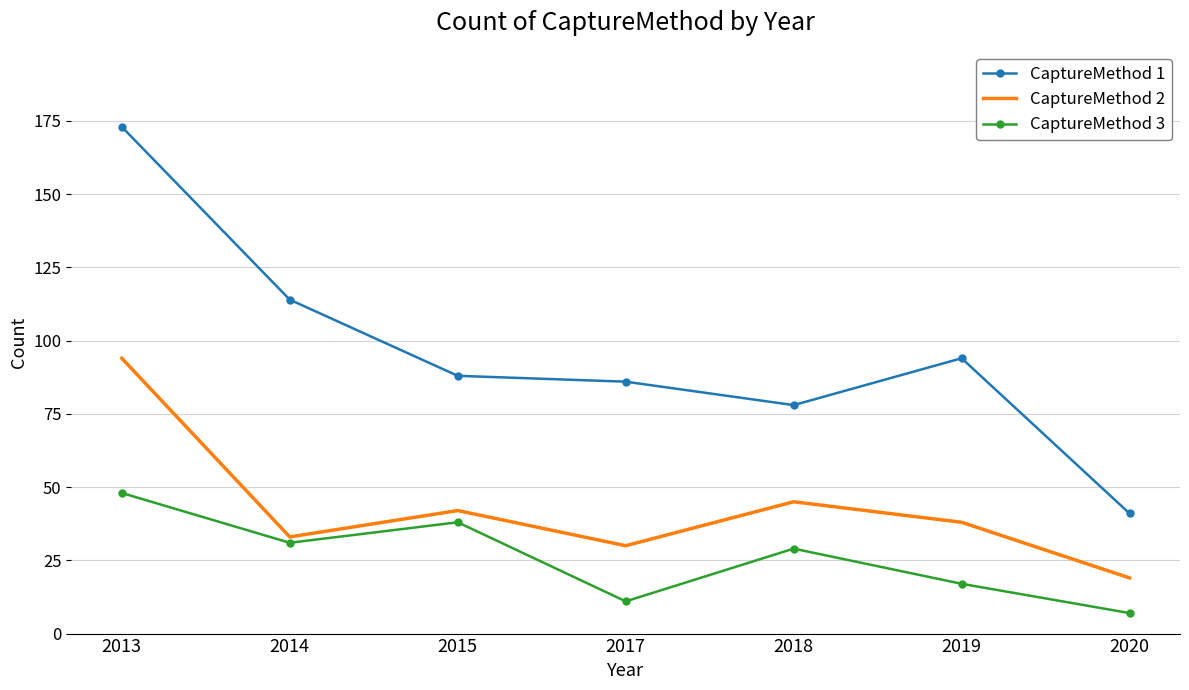

At which label is CaptureMethod 2 closest to 56?

2018